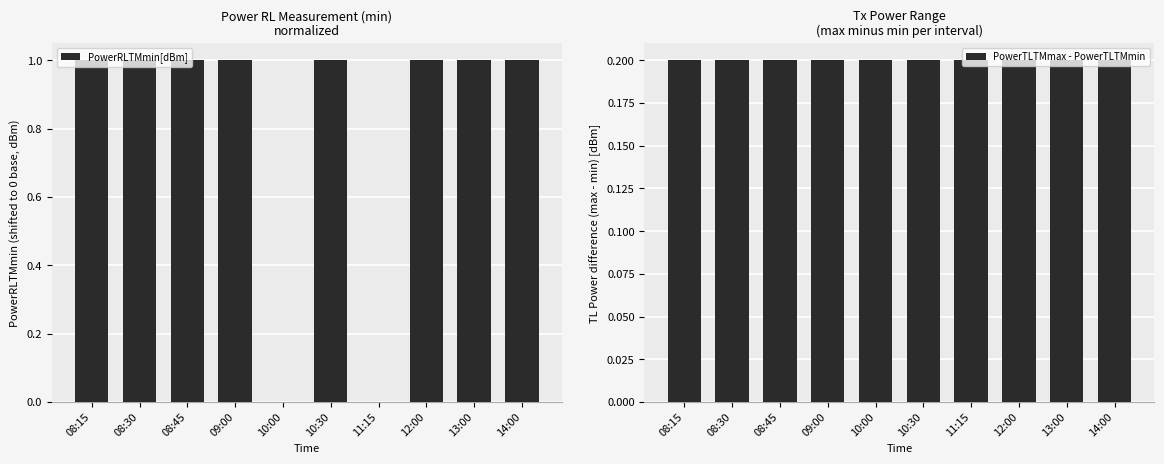

What is the sum of the PowerTLTMmax - PowerTLTMmin values at 08:15 and 11:15?

0.4